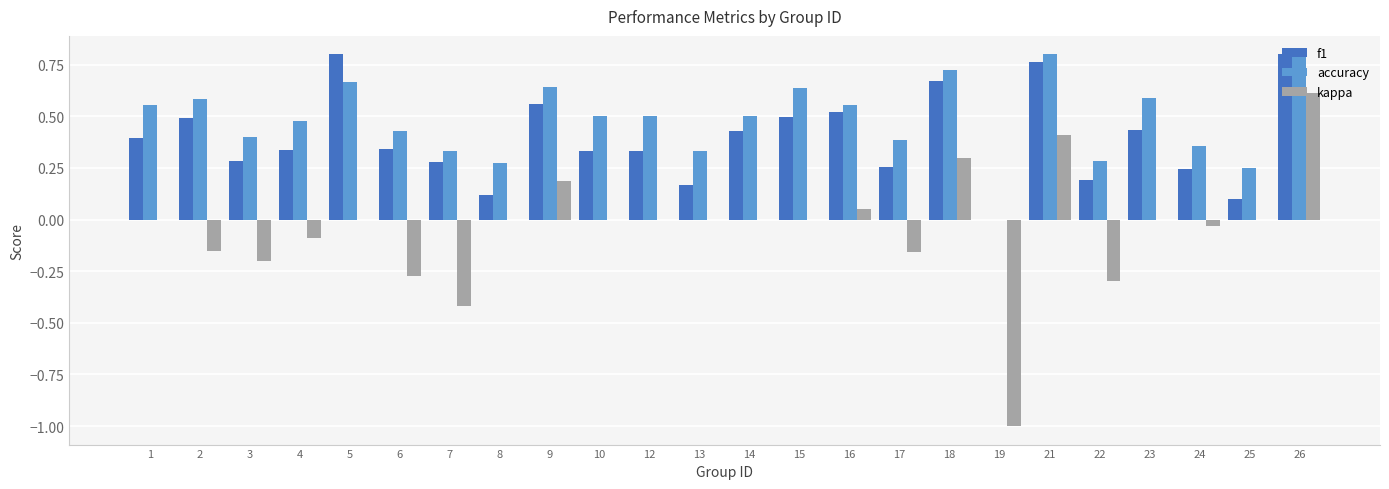

Which series has the largest total across all categories?

accuracy